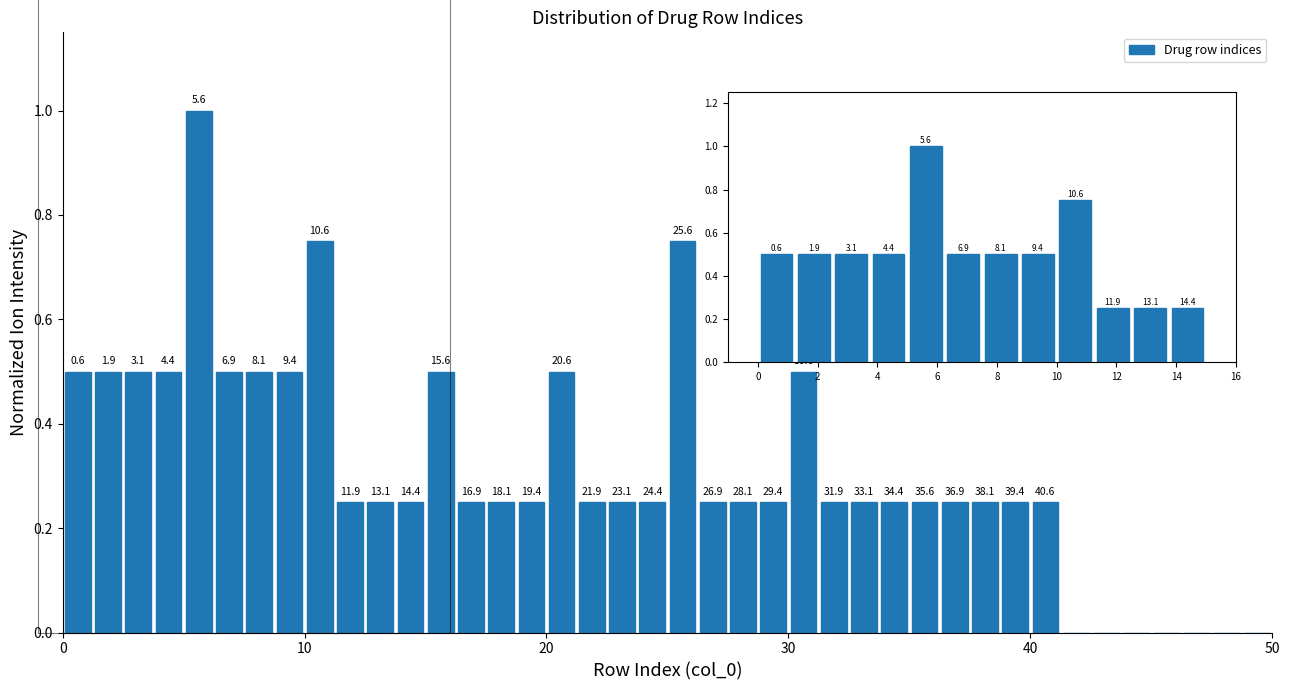

Read against the x-axis, roughly where is the centre of the tallest bar?

6